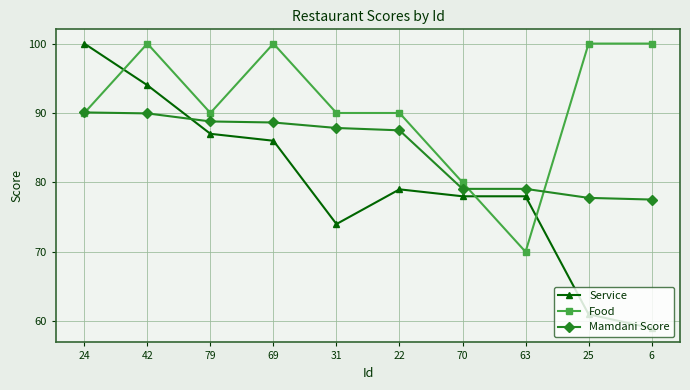

How many times do Mamdani Score and Service cross each other?

1